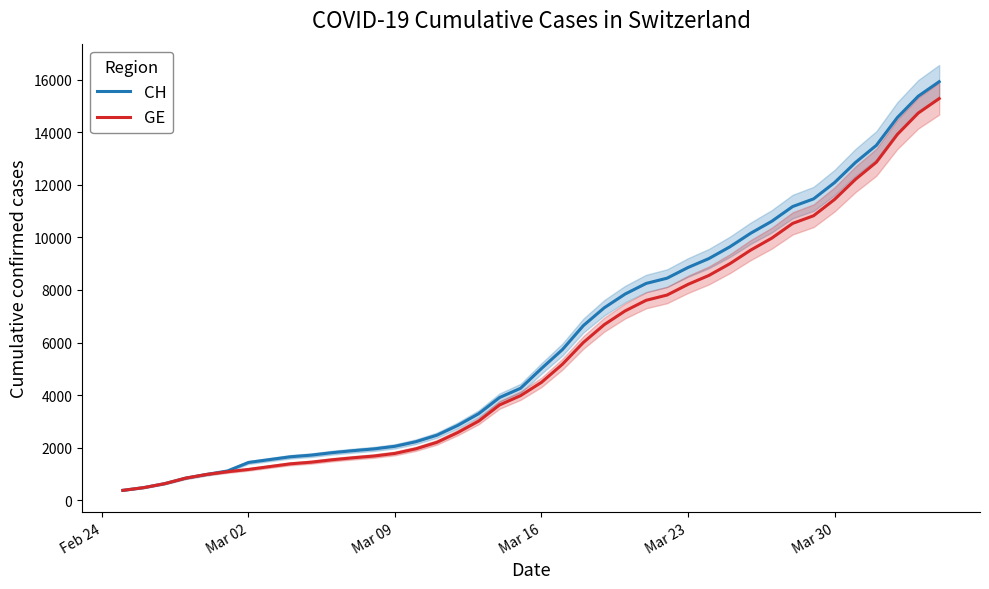

List the series in order of their overall mean, lowest first.

GE, CH